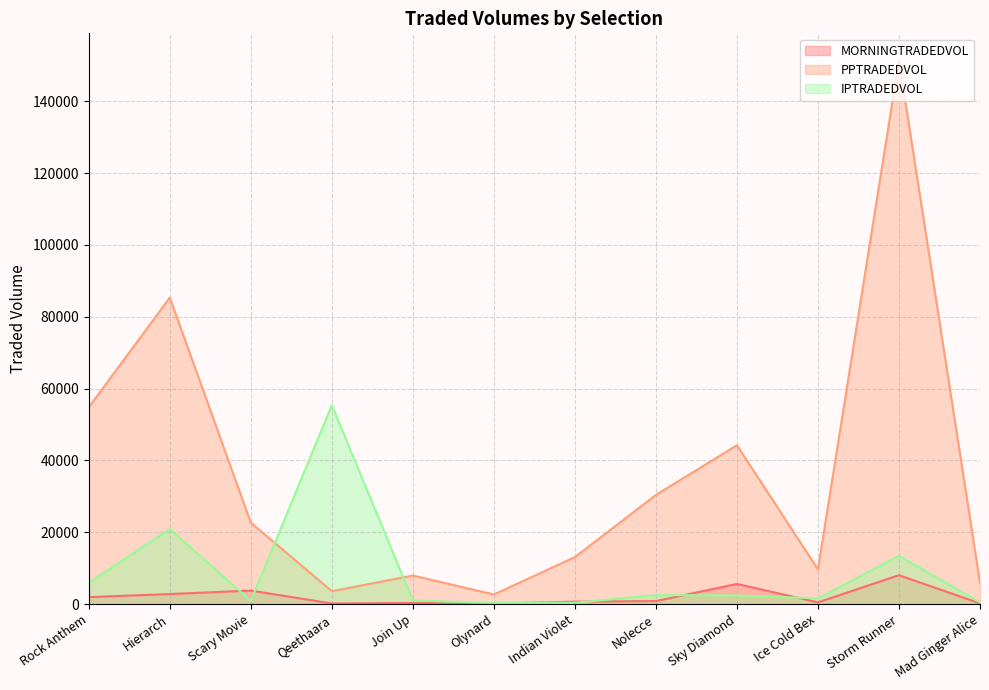

What is the difference between the maximum and second lowest values in the PPTRADEDVOL series?

147720.8